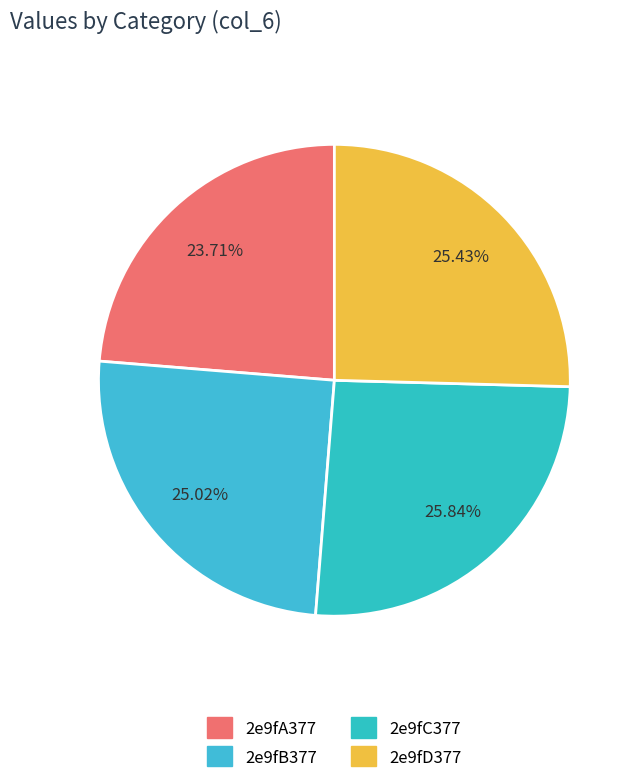

Which has a higher value, 2e9fD377 or 2e9fB377?

2e9fD377